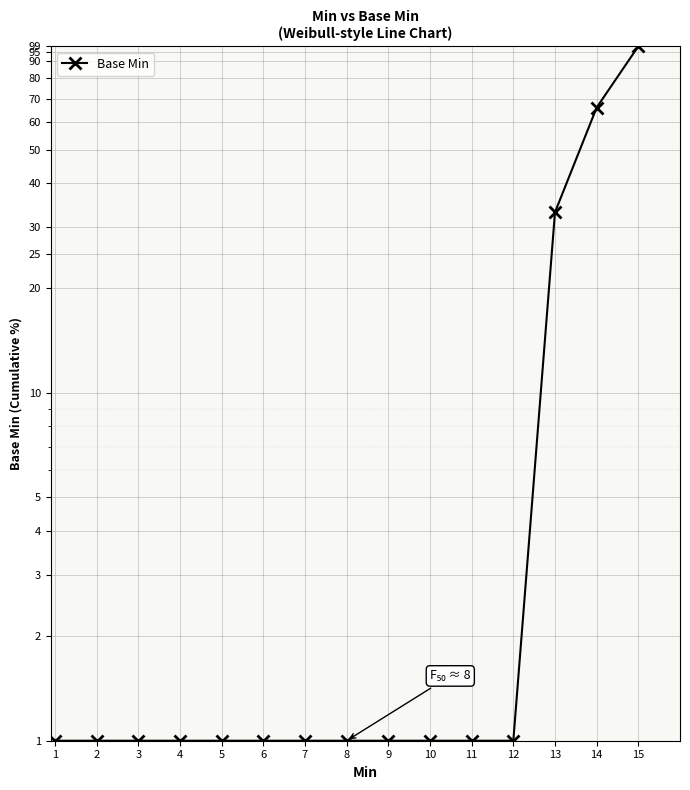

True or false: the data shows 1 at 12.

False